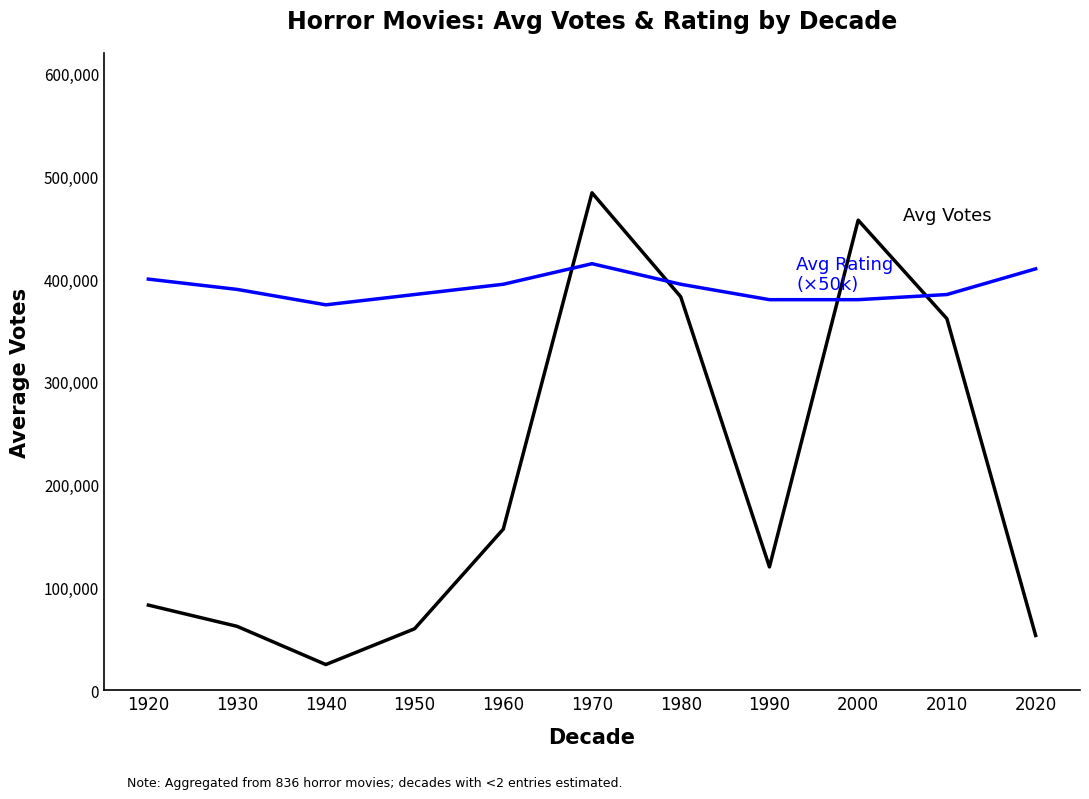

What is the spread (max minus min) of values at 1950?

325204.0